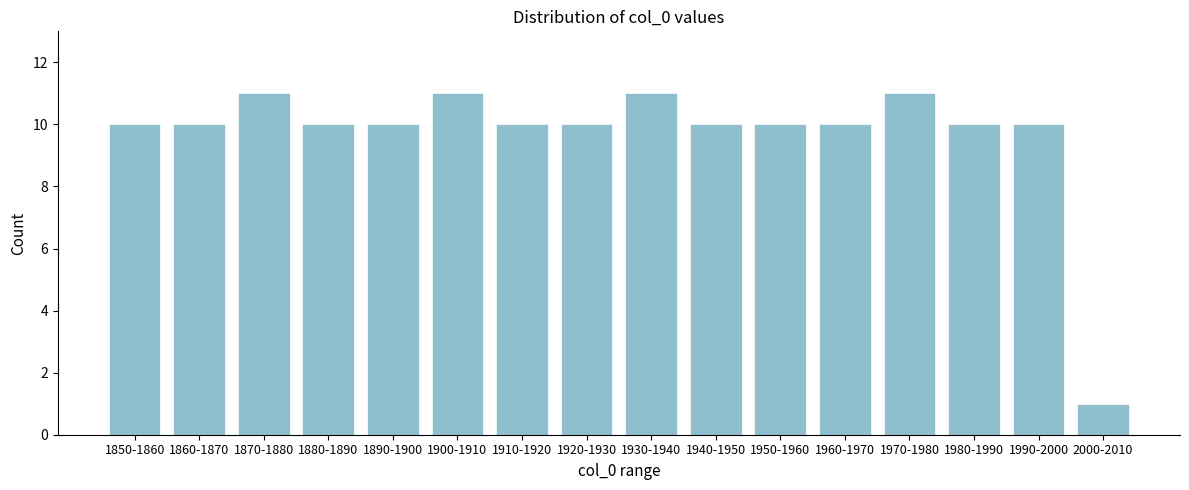

Reading right to left, list all the values displayed in this chart.

1	10	10	11	10	10	10	11	10	10	11	10	10	11	10	10